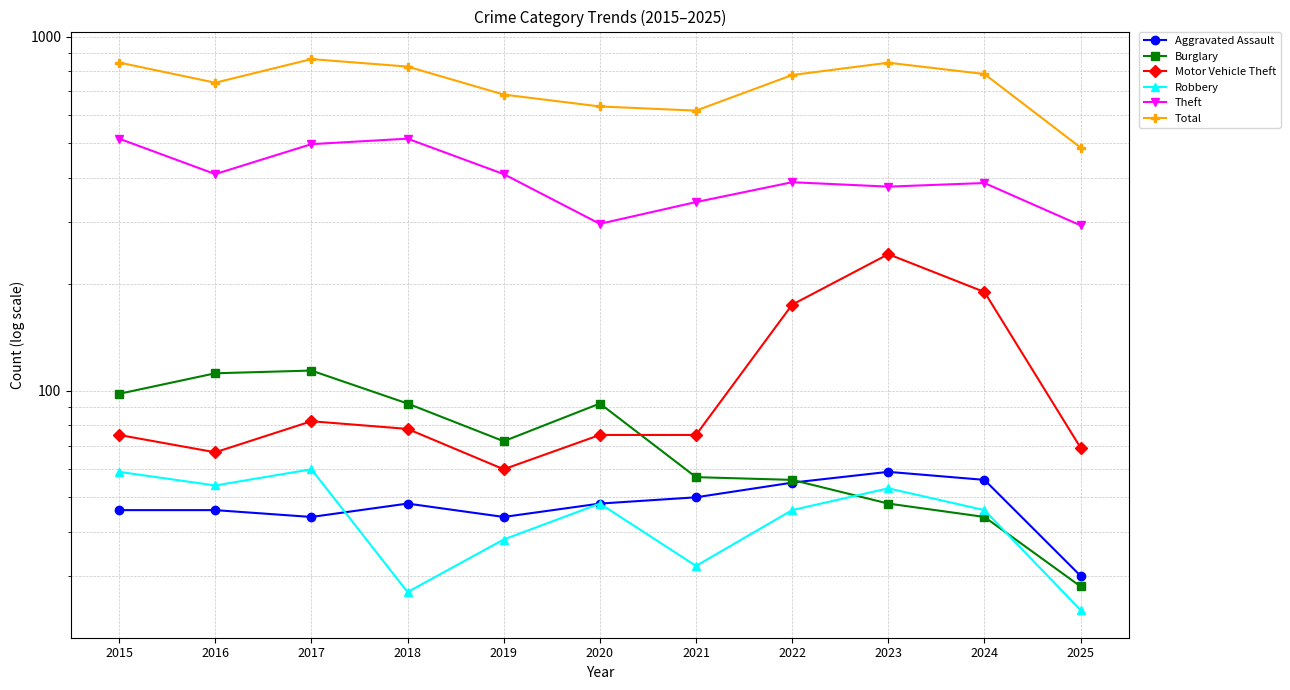

At which category does Aggravated Assault reach its first local valley?

2017